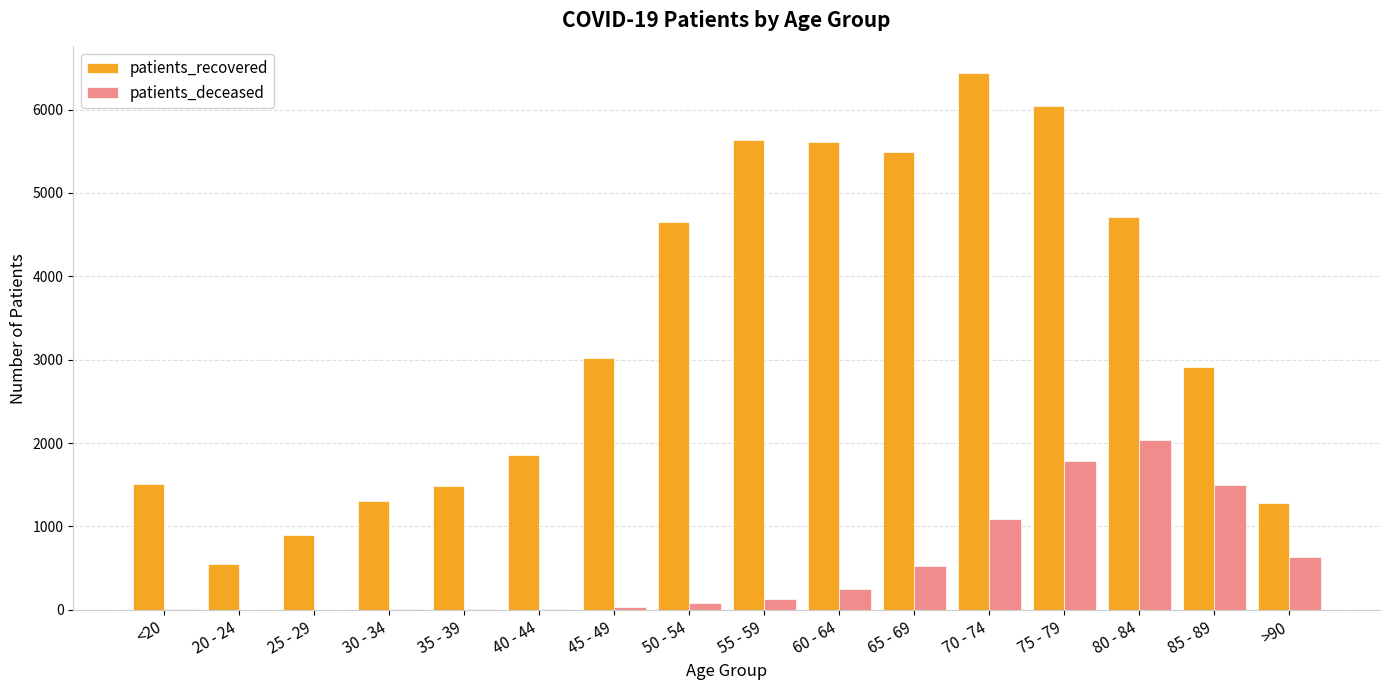

At which category is the sum across all series the highest?

75 - 79